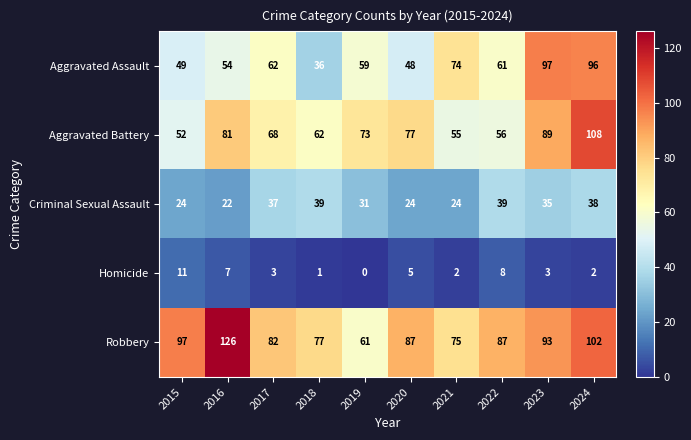

Which category has the highest value across all series?

2016